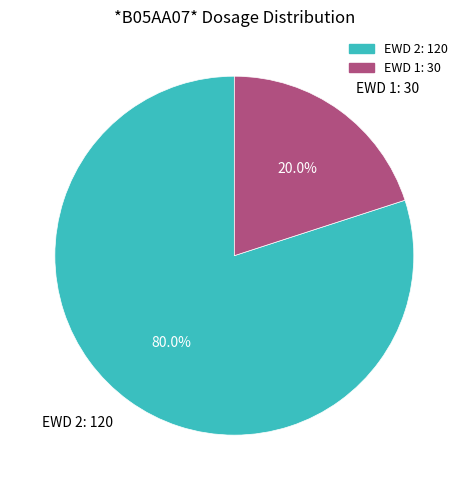

Combined, do EWD 2: 120 and EWD 1: 30 account for over 50%?

Yes